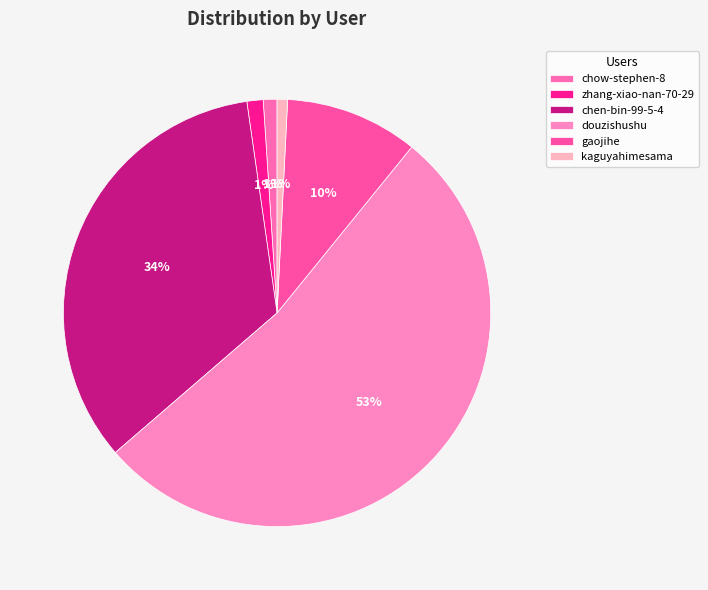

What is the change in value from chen-bin-99-5-4 to douzishushu?

+127446